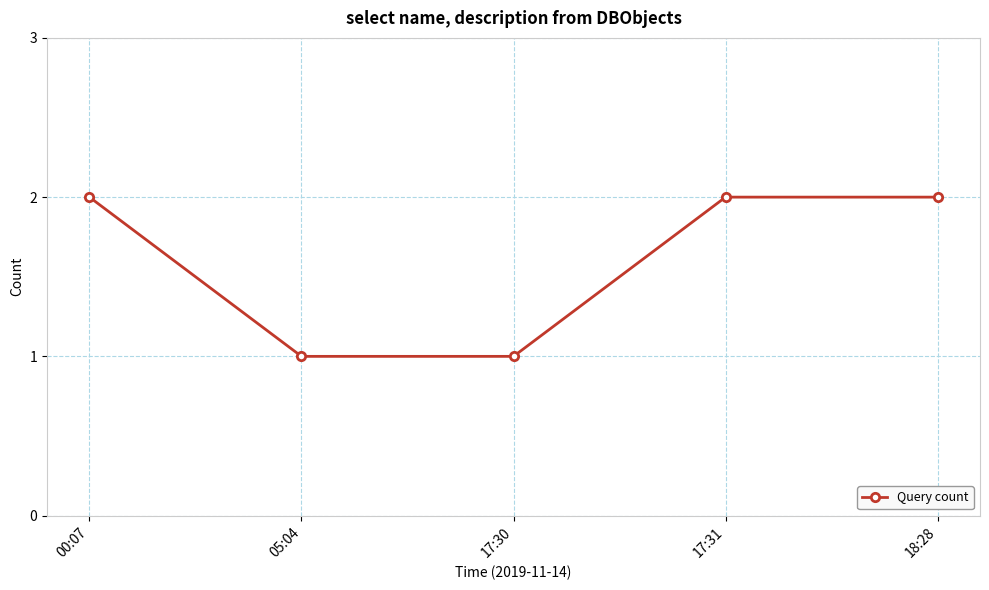

Is this an area chart (filled region under the line)?

No